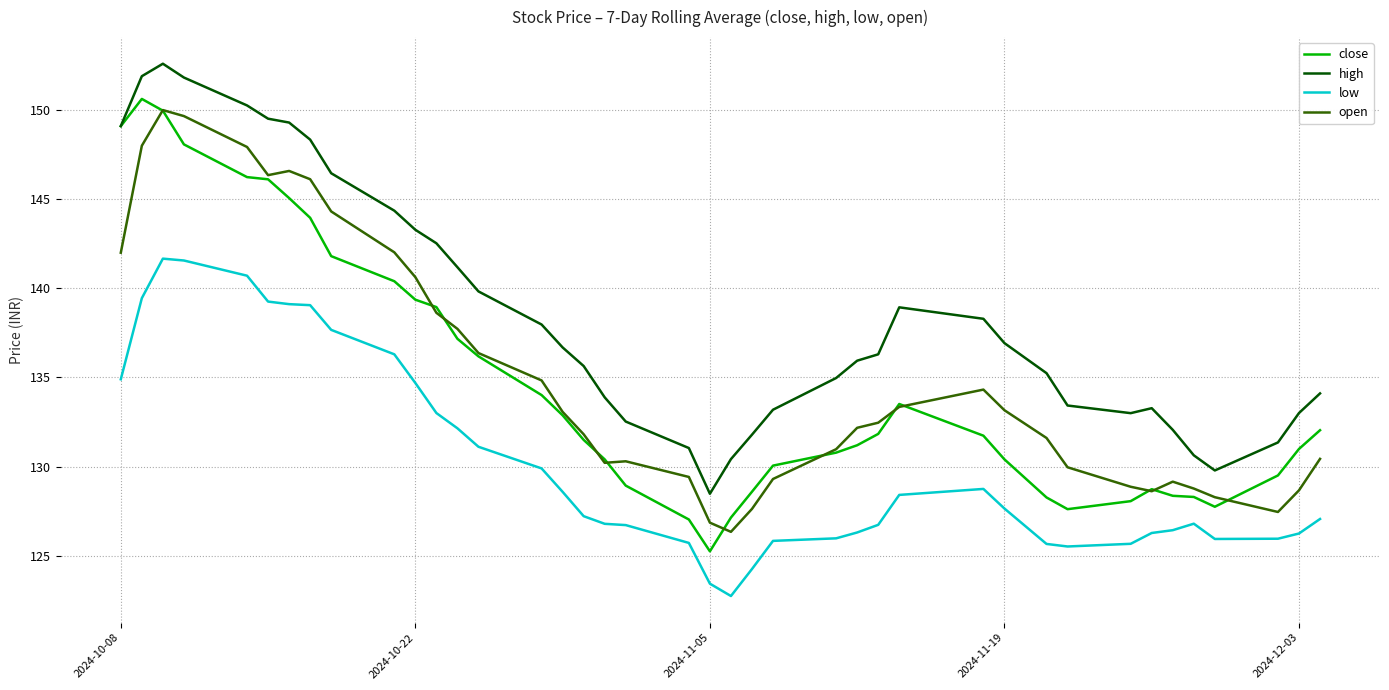

What is the greatest value displayed?

152.6